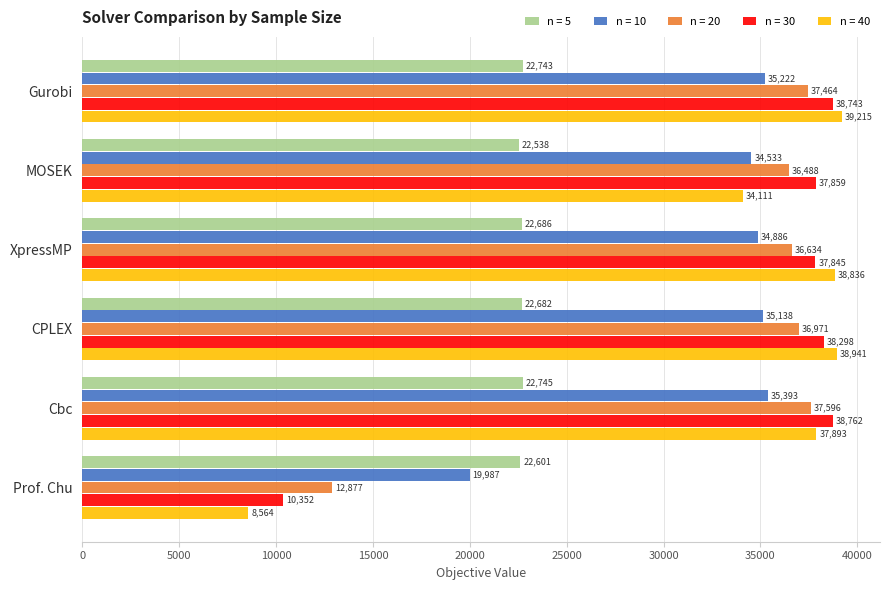

What is the sum of the n = 10 values at MOSEK and Gurobi?

69754.6